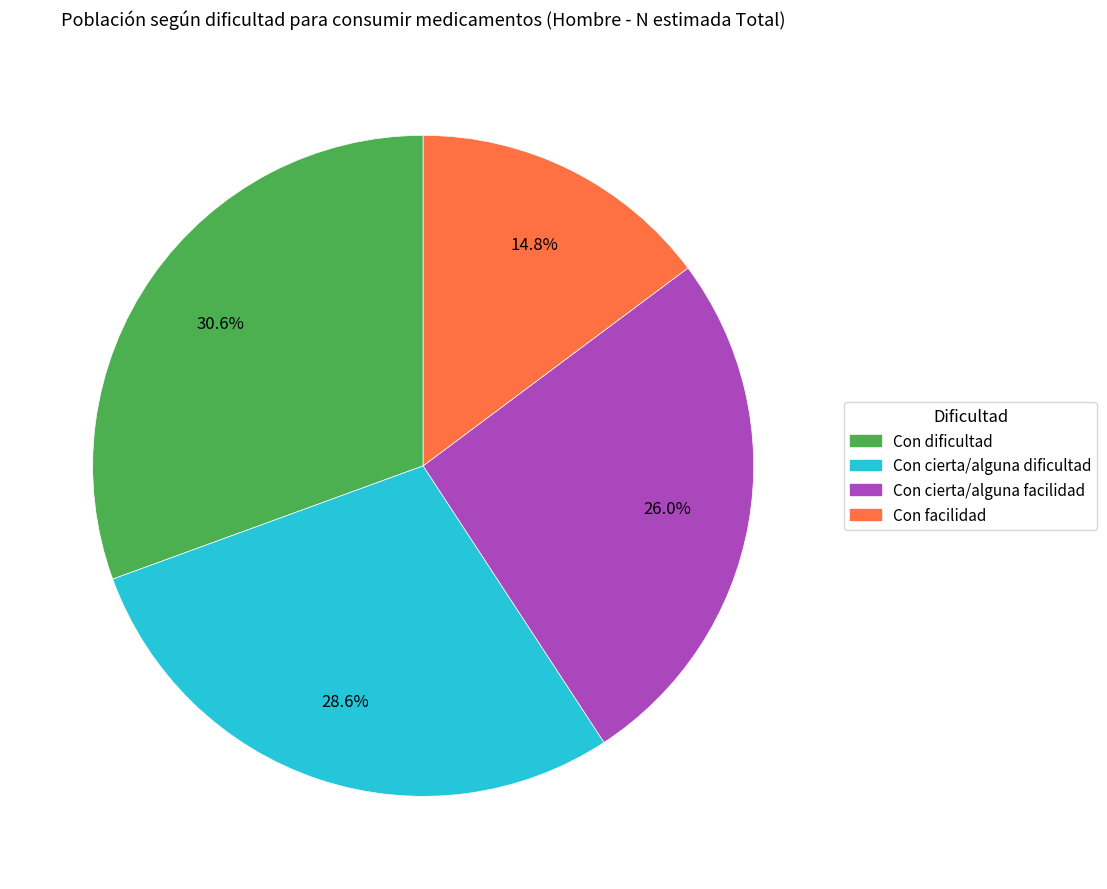

To the nearest percent, what is the average slice percentage?

25%